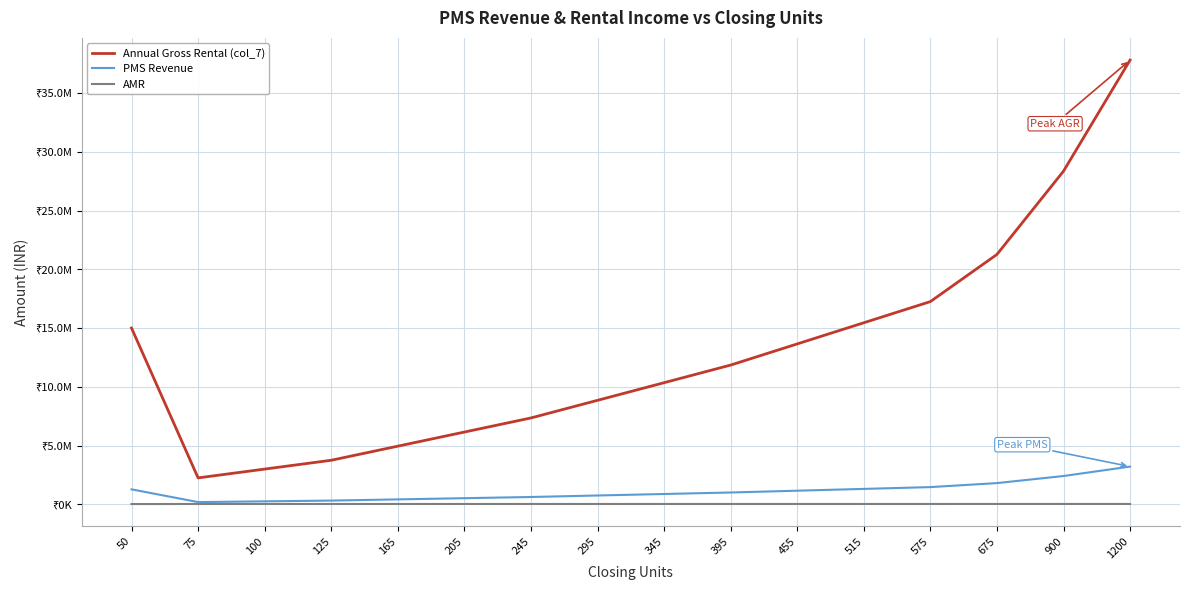

What are all the series names shown in the legend?

Annual Gross Rental (col_7), PMS Revenue, AMR